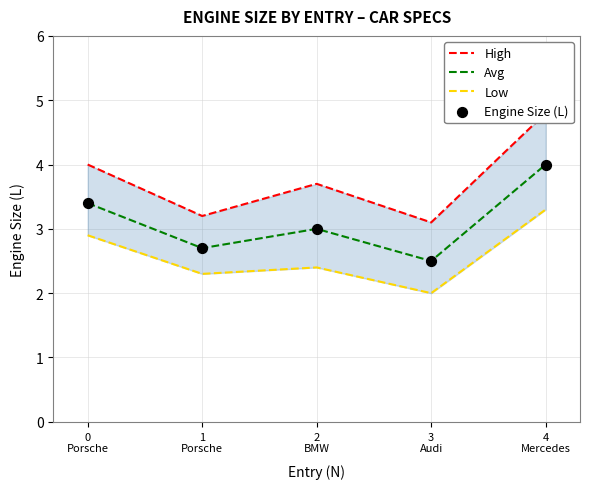

At which category is the sum across all series the highest?

4
Mercedes